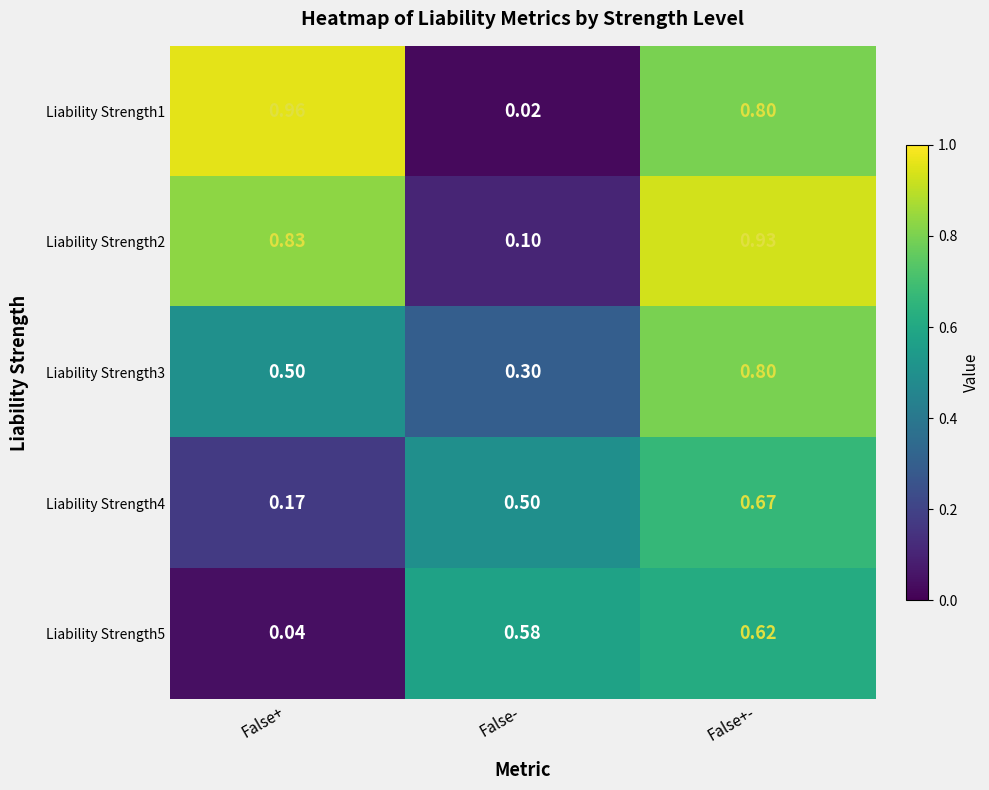

At which label is Liability Strength3 closest to 0?

False-